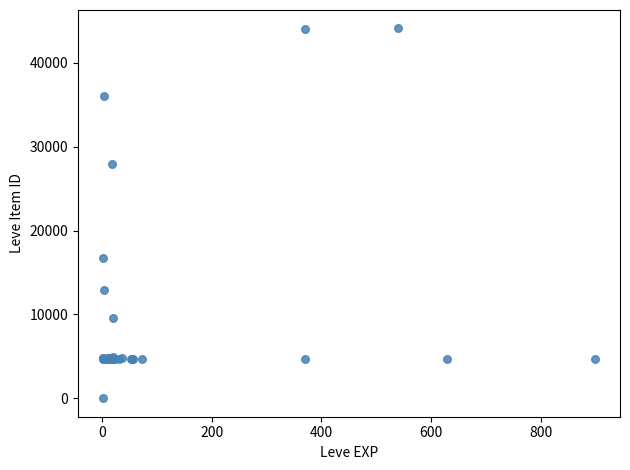

What Y value in the scatter plot is closest to 22050?

16734